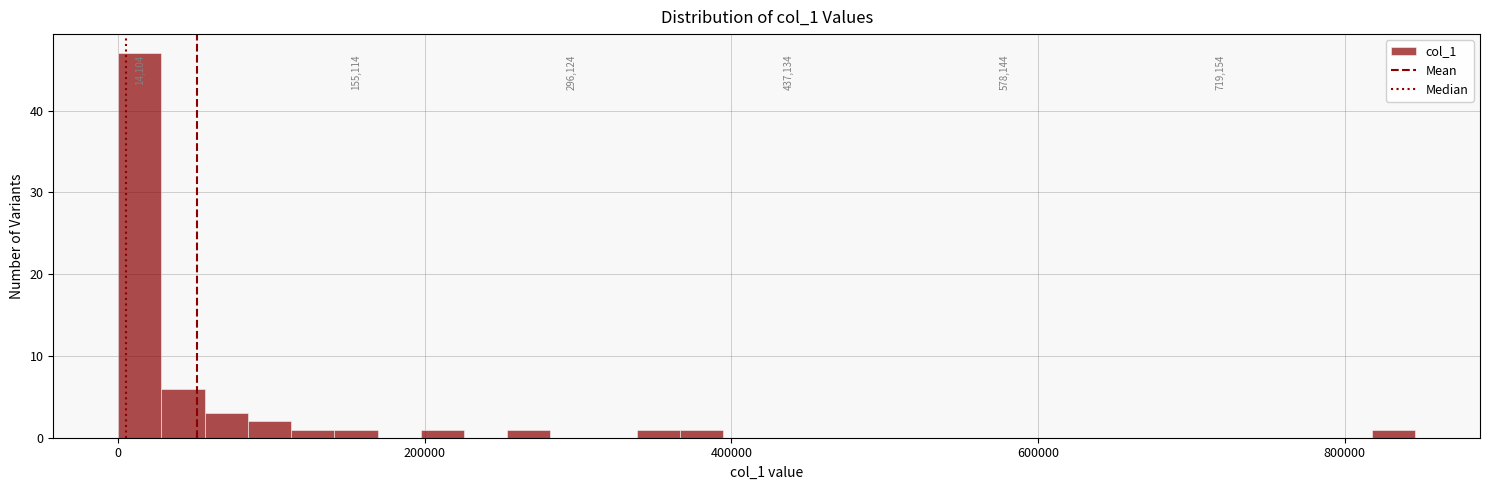

Read against the x-axis, roughly where is the centre of the tallest bar?

20000